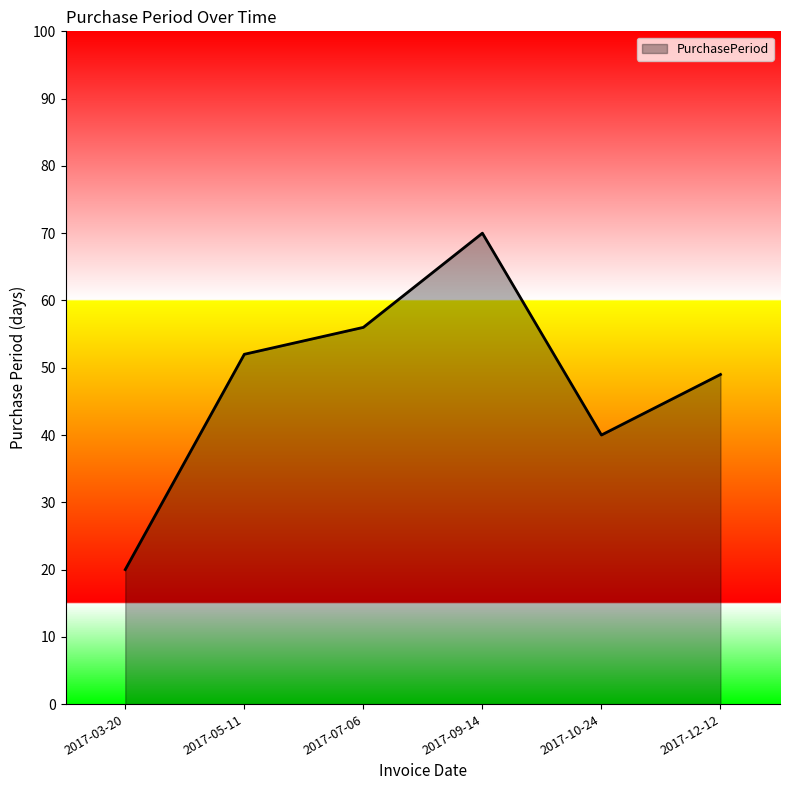

Rank the categories by value from highest to lowest.

2017-09-14, 2017-07-06, 2017-05-11, 2017-12-12, 2017-10-24, 2017-03-20